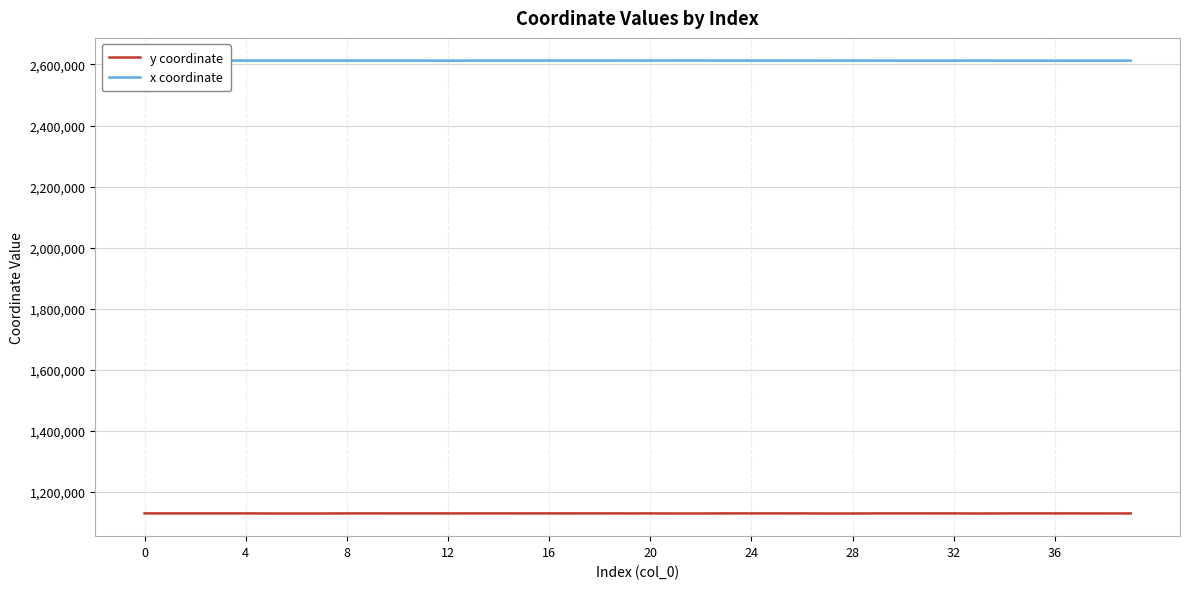

Which series has the widest spread of values?

y coordinate